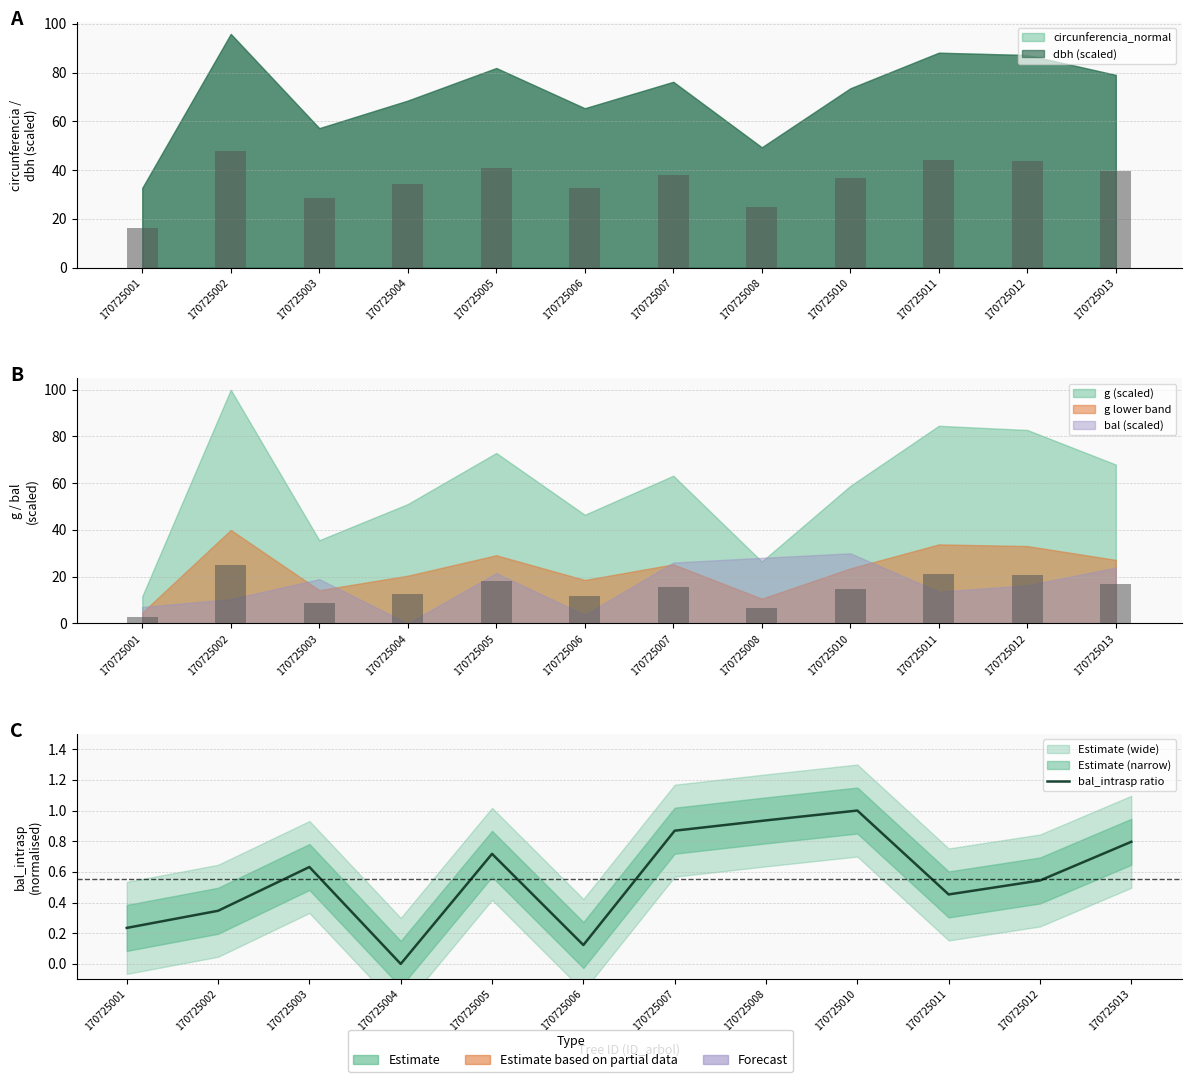

True or false: the data shows 0.1 at 170725001.

False